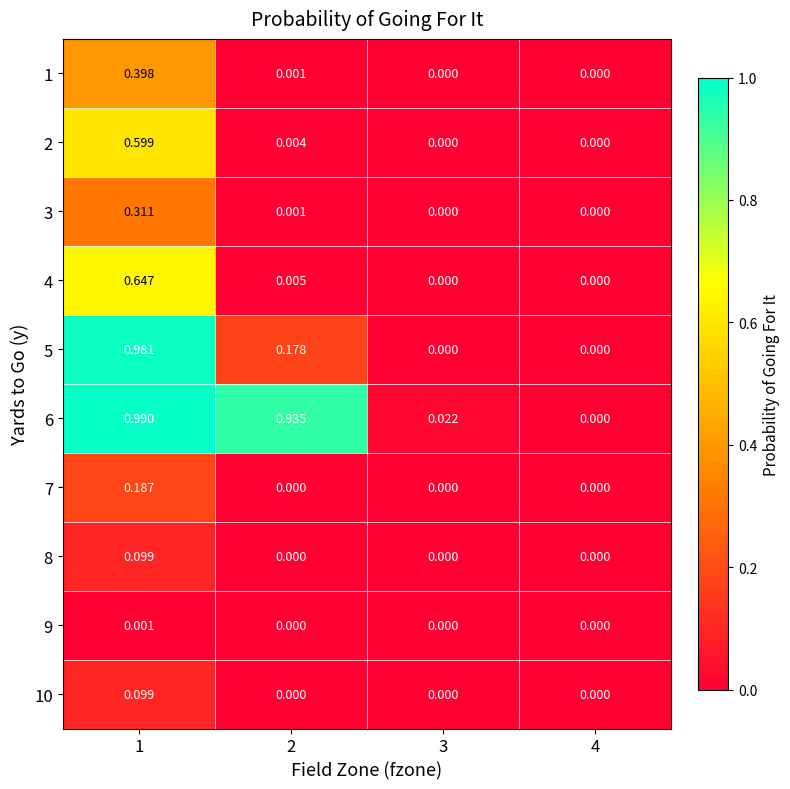

Is the value of 8 at 3 greater than the value of 4 at 1?

No